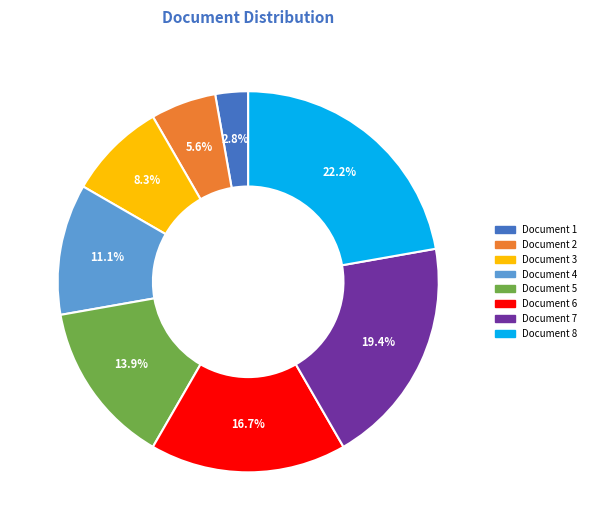

Combined, what portion of the pie is Document 5 and Document 1?

16.7%